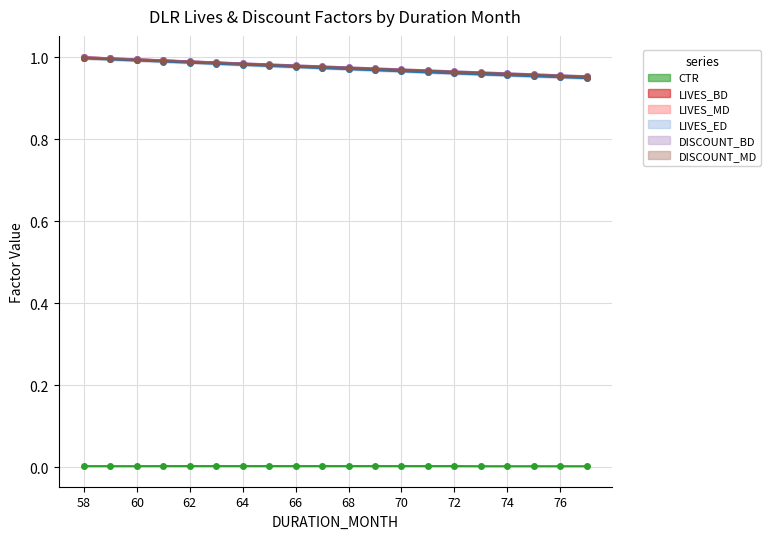

Which category has the lowest value across all series?

73